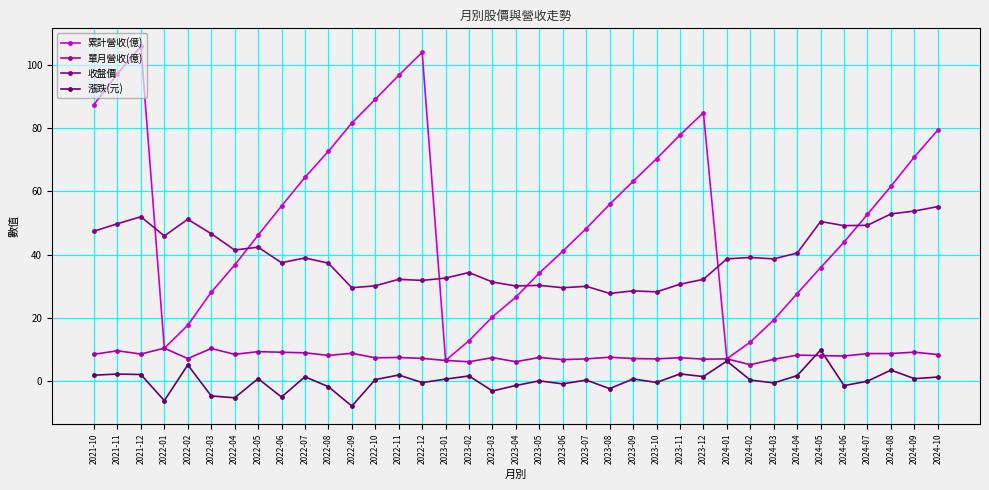

At which label does 累計營收(億) first exceed 52?

2021-10